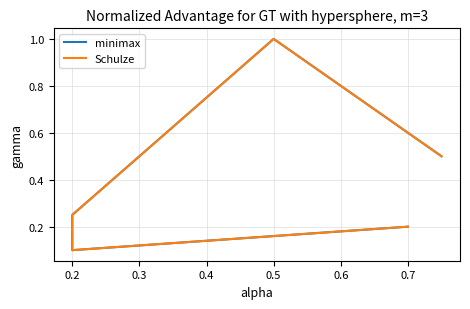

True or false: Schulze and minimax intersect in this chart.

False